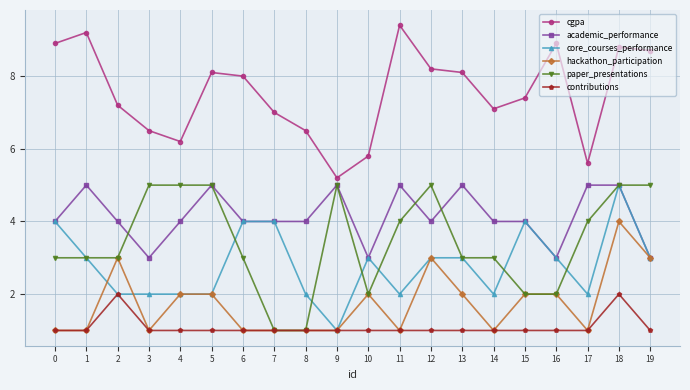

At which category does cgpa reach its first local valley?

4